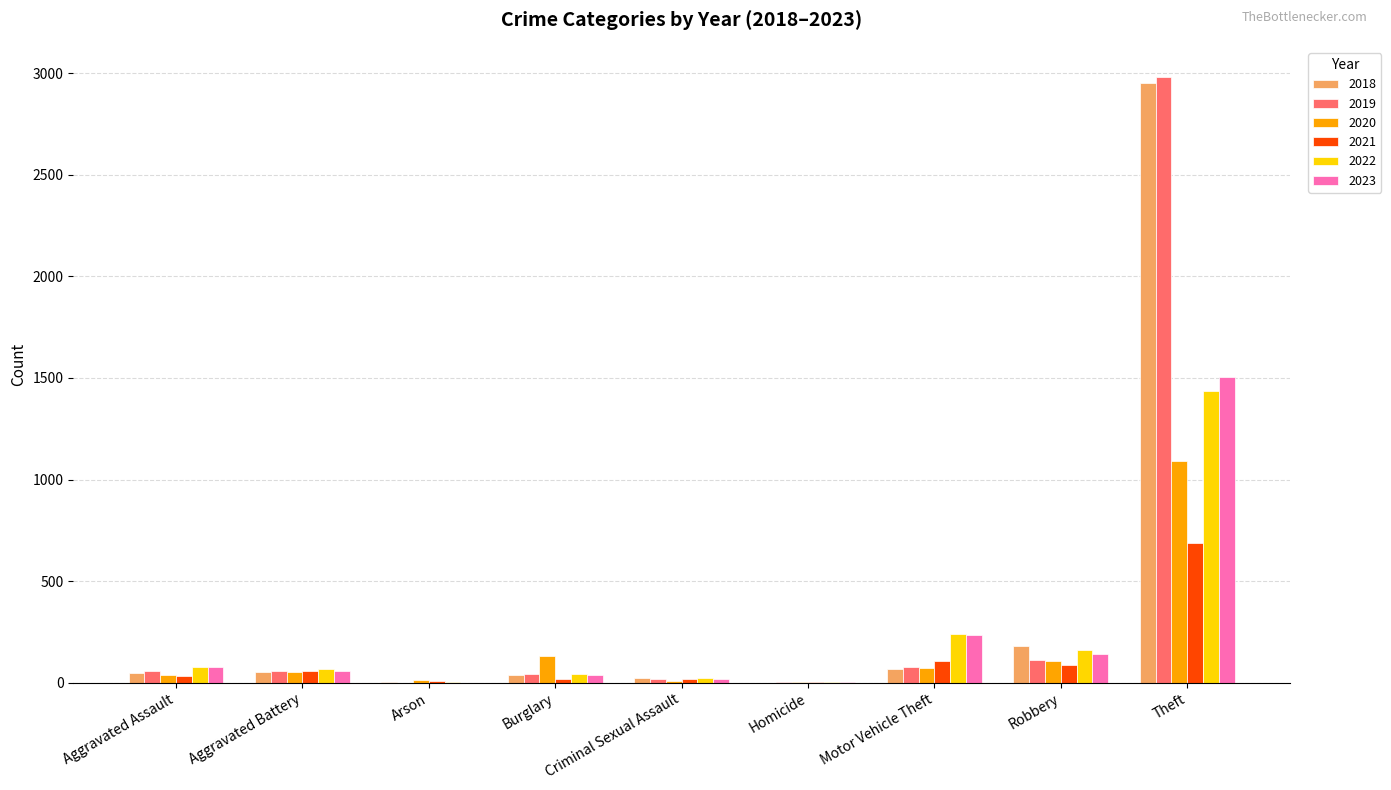

At which category is the sum across all series the highest?

Theft